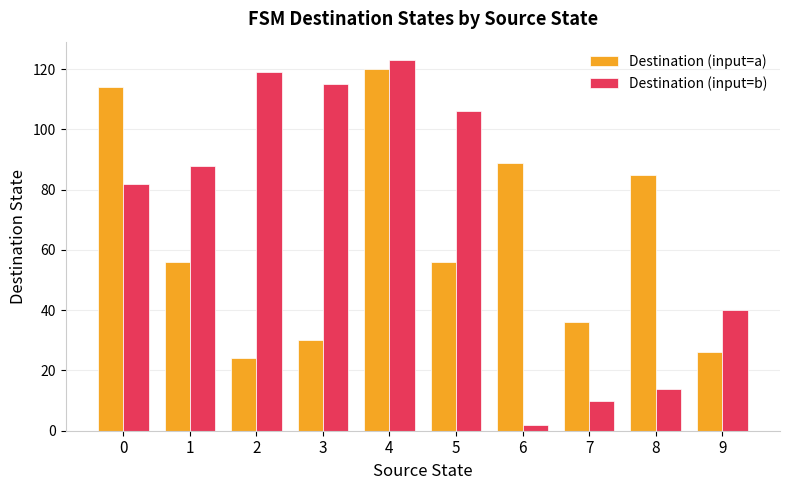

At which label is Destination (input=a) closest to 72?

8